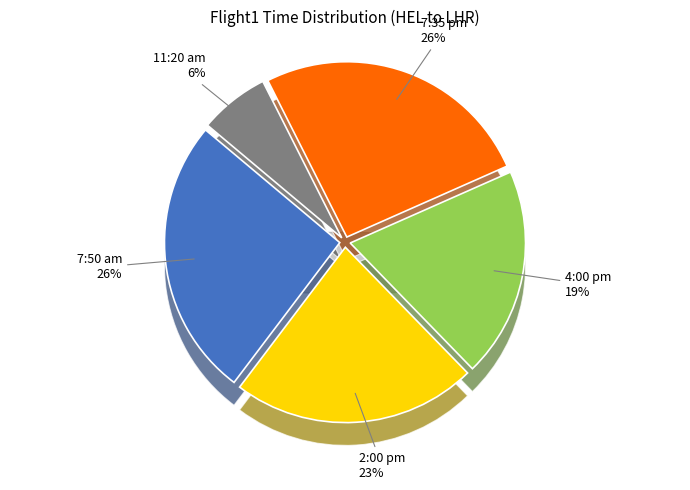

The 2:00 pm slice represents 23% of the pie. True or false?

True